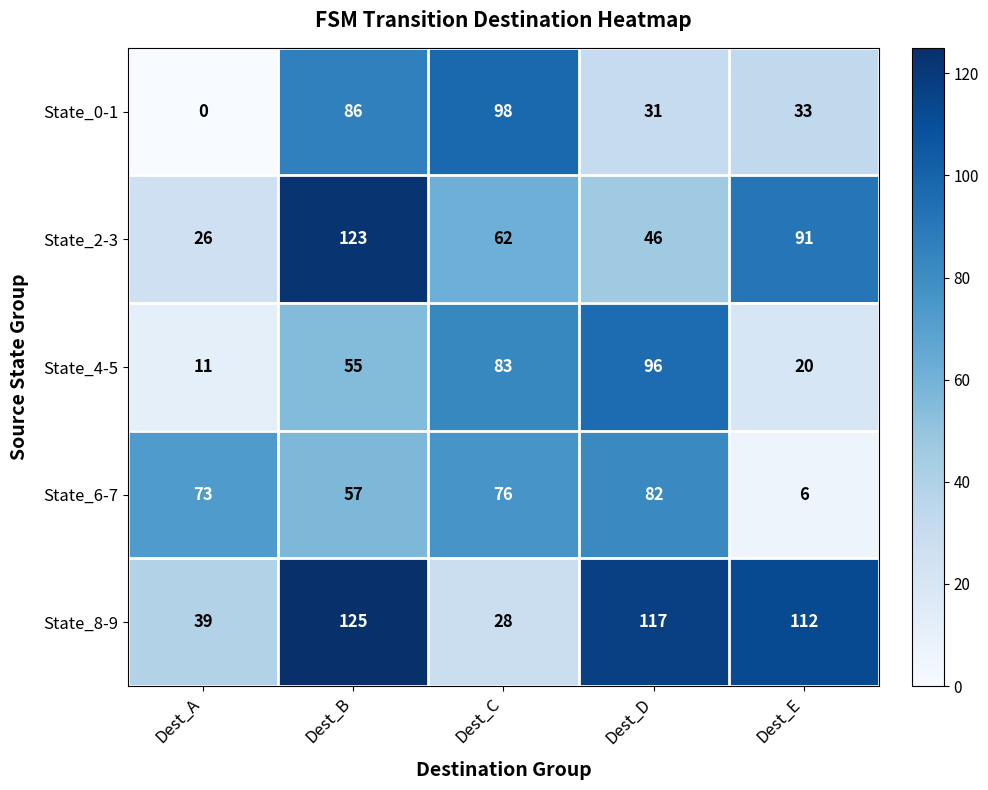

The value of State_2-3 at Dest_A is 26. True or false?

True